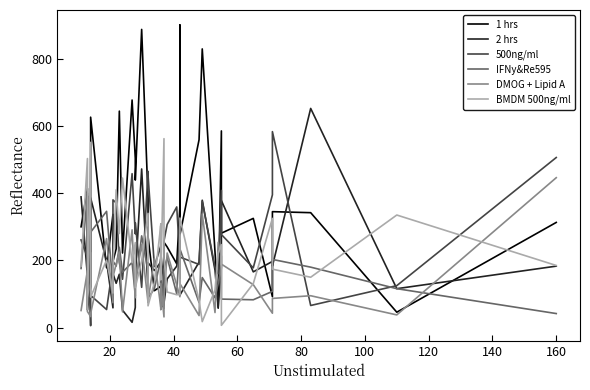

Reading left to right, list all the values displayed in this chart.

1 hrs: 300	414	53	122	626	178	337	197	234	644	222	677	504	439	887	385	271	110	123	303	114	89	254	240	190	363	900	276	559	829	225	58	585	281	325	92	345	342	46	313
2 hrs: 389	153	344	226	386	197	59	161	132	159	52	16	60	150	472	116	193	170	195	146	61	66	73	145	183	259	98	97	195	379	171	61	181	378	166	197	183	652	116	183
500ng/ml: 261	209	392	6	96	54	187	380	371	194	144	458	279	312	120	465	453	182	243	206	121	216	258	307	359	201	218	210	188	376	180	160	408	277	178	395	583	66	125	506
IFNy&Re595: 176	400	141	106	284	346	126	198	183	239	165	194	95	119	273	168	88	116	206	127	181	57	174	208	101	276	117	234	75	149	89	131	186	85	83	108	203	180	116	42
DMOG + Lipid A: 51	170	48	33	42	265	74	151	189	225	47	291	89	136	247	75	80	206	60	54	131	32	87	222	127	92	142	131	36	338	45	254	212	189	128	43	87	95	38	446
BMDM 500ng/ml: 183	503	55	551	91	201	103	177	410	280	445	193	253	119	199	340	65	135	306	309	142	562	207	106	98	99	286	326	80	18	112	222	247	7	131	325	174	150	335	185